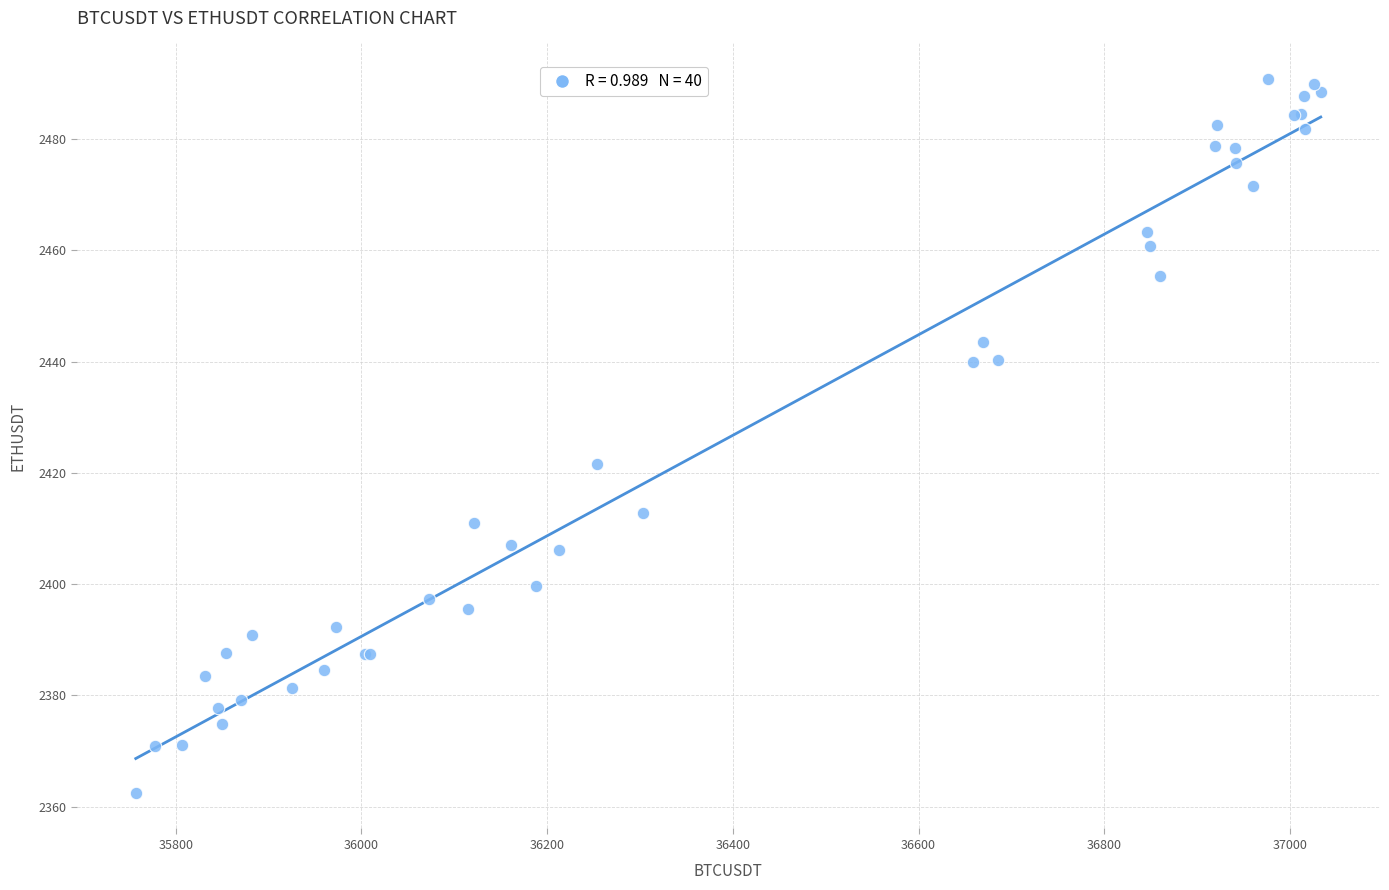

What Y value in the scatter plot is closest to 2426?

2421.6